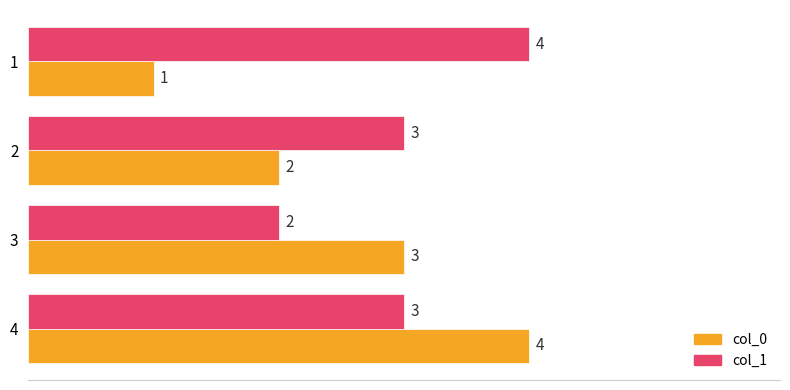

Rank the categories by col_0 value from lowest to highest.

1, 2, 3, 4